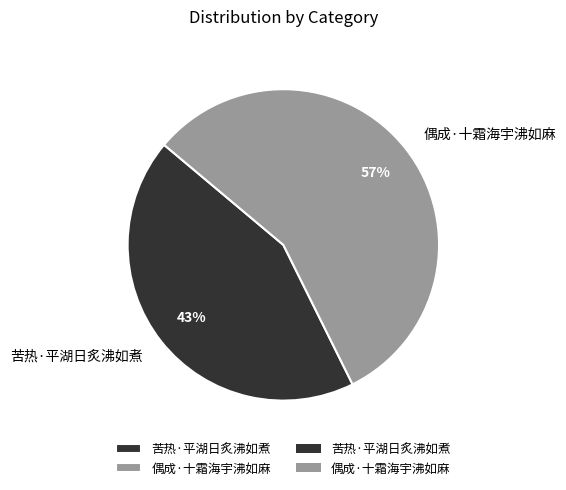

The 偶成·十霜海宇沸如麻 slice represents 69% of the pie. True or false?

False